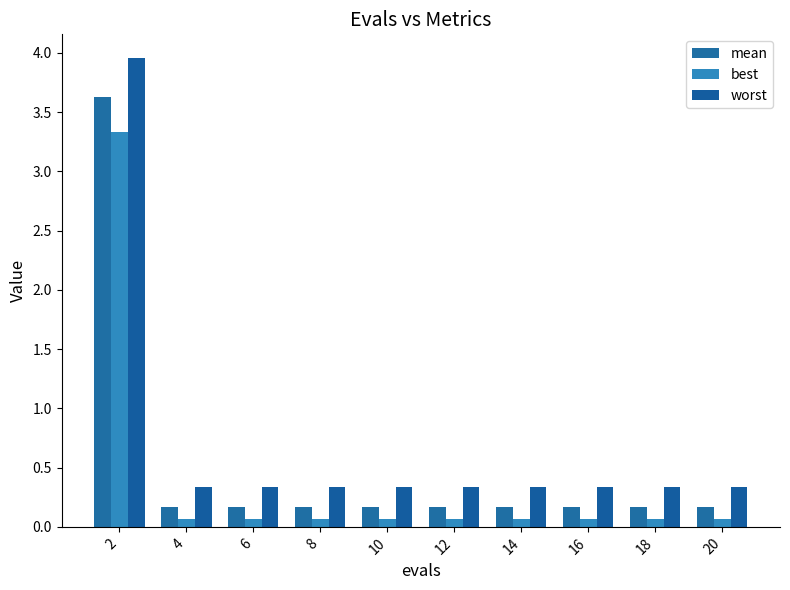

How many bars are there in each group?

3